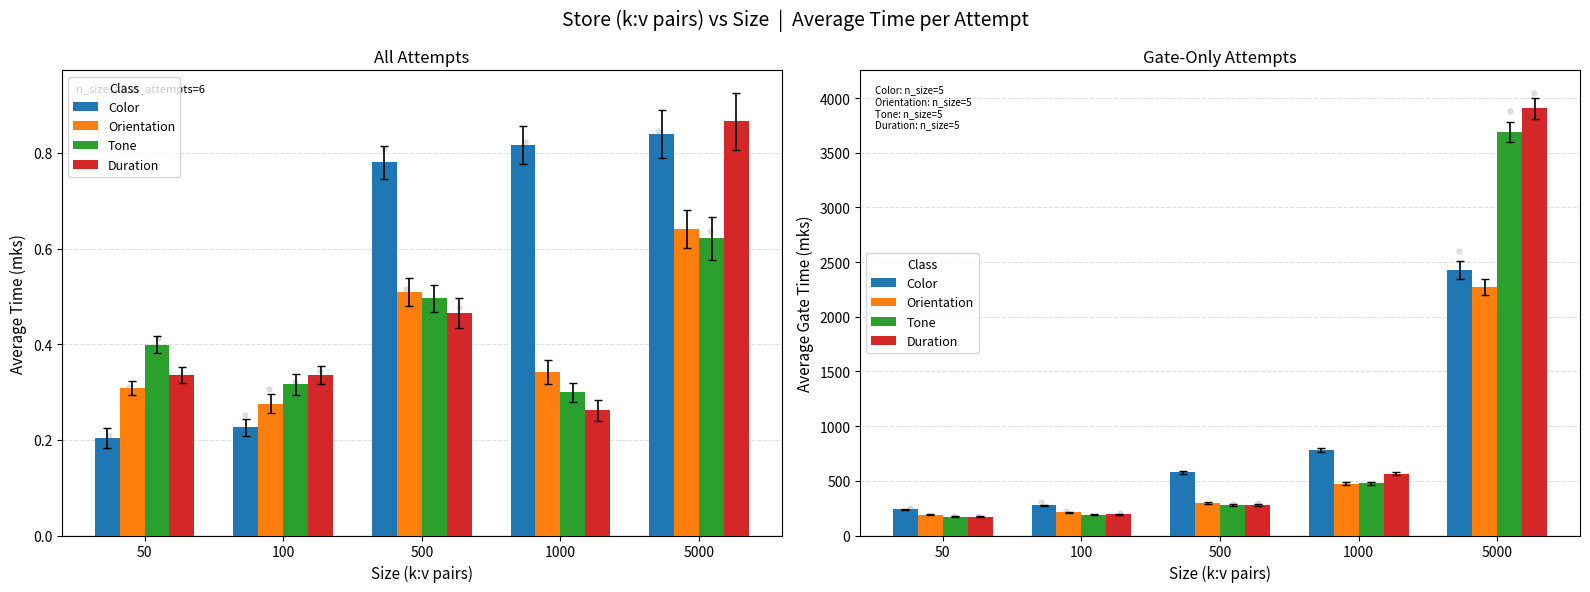

Which series has the largest Y range (max minus min)?

Duration